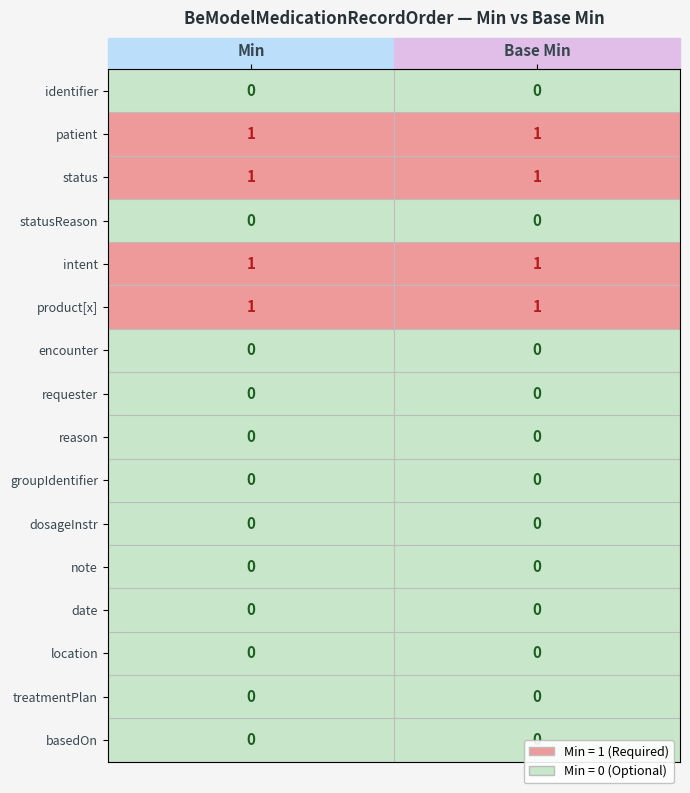

The product[x] series shows 2 at Min. True or false?

False